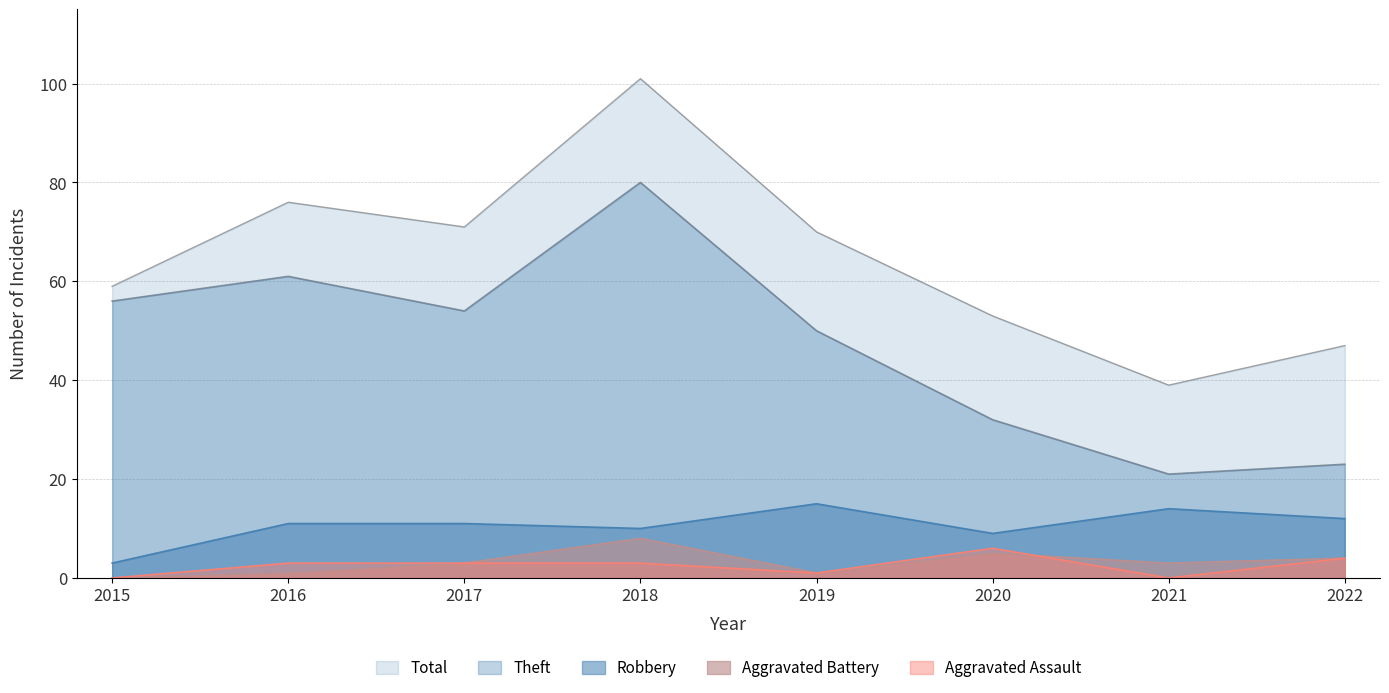

Reading left to right, extract all data points from this chart.

Theft: 2015=56	2016=61	2017=54	2018=80	2019=50	2020=32	2021=21	2022=23
Robbery: 2015=3	2016=11	2017=11	2018=10	2019=15	2020=9	2021=14	2022=12
Aggravated Battery: 2015=0	2016=1	2017=3	2018=8	2019=1	2020=5	2021=3	2022=4
Aggravated Assault: 2015=0	2016=3	2017=3	2018=3	2019=1	2020=6	2021=0	2022=4
Total: 2015=59	2016=76	2017=71	2018=101	2019=70	2020=53	2021=39	2022=47